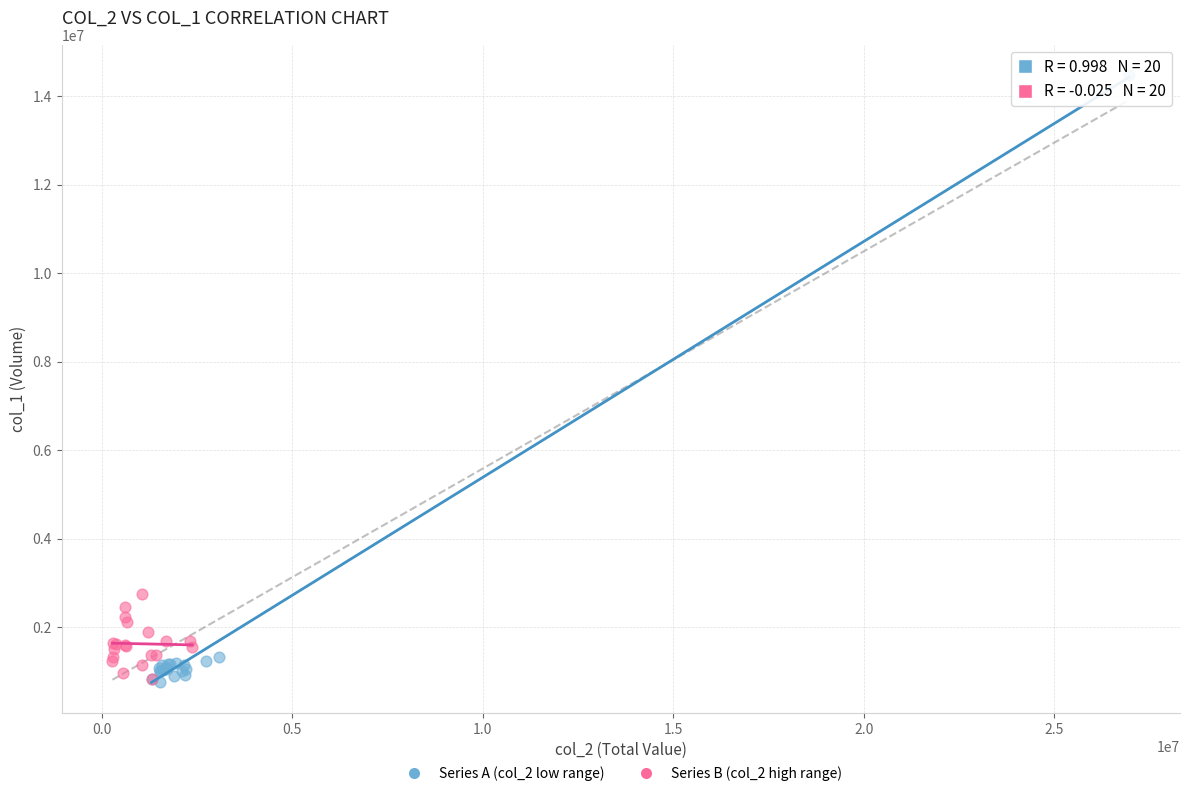

Which series has the widest spread of Y values?

Series A (col_2 low range)